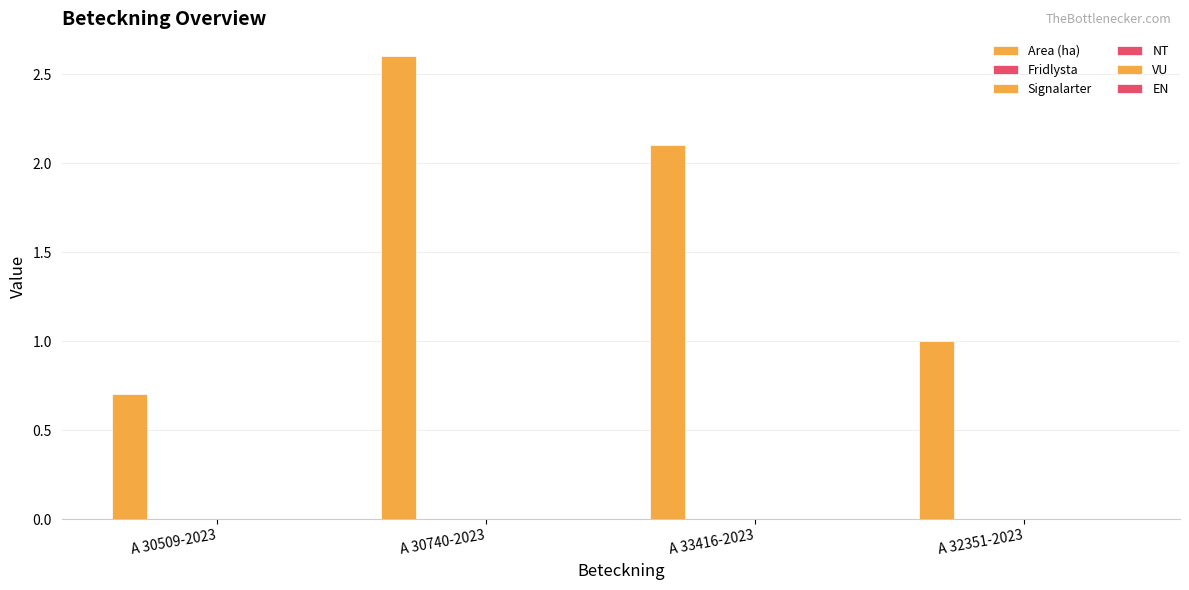

Reading left to right, list all the values displayed in this chart.

Area (ha): 0.7	2.6	2.1	1.0
Fridlysta: 0.0	0.0	0.0	0.0
Signalarter: 0.0	0.0	0.0	0.0
NT: 0.0	0.0	0.0	0.0
VU: 0.0	0.0	0.0	0.0
EN: 0.0	0.0	0.0	0.0